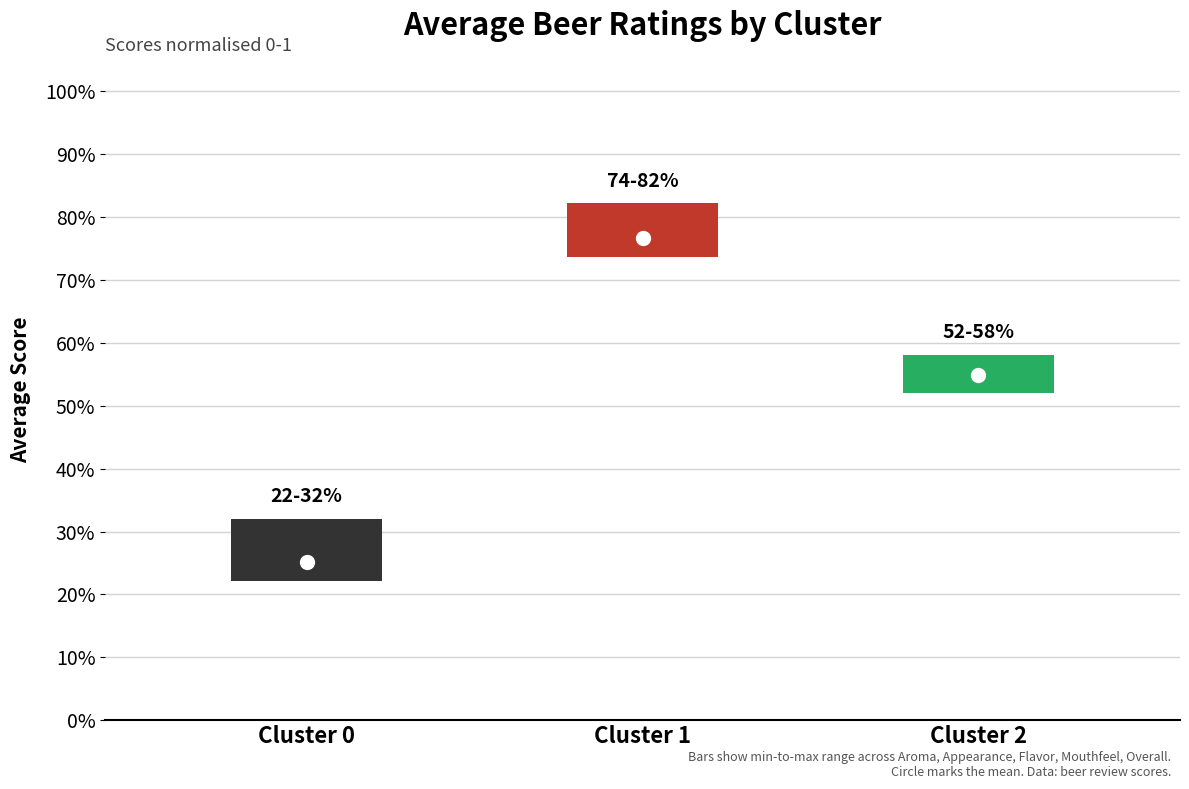

List the labels in order of Overall value, largest first.

Cluster 1, Cluster 2, Cluster 0